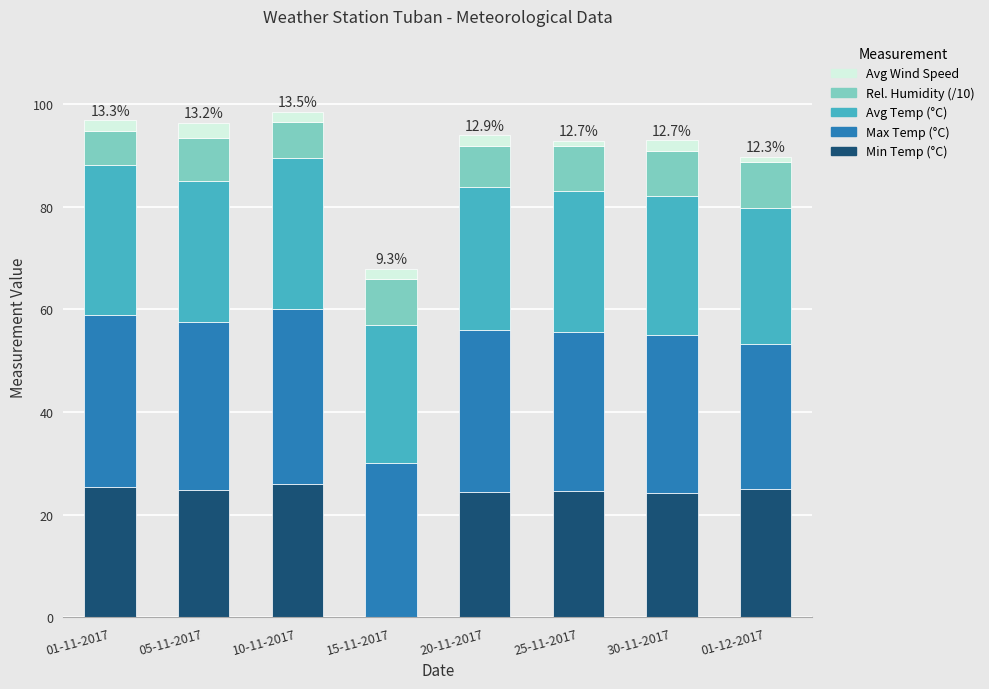

How many distinct data groups are displayed?

5